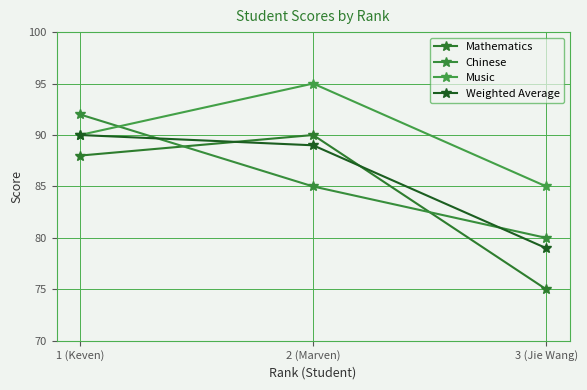

What is the label of the 2nd point from the right?

2 (Marven)